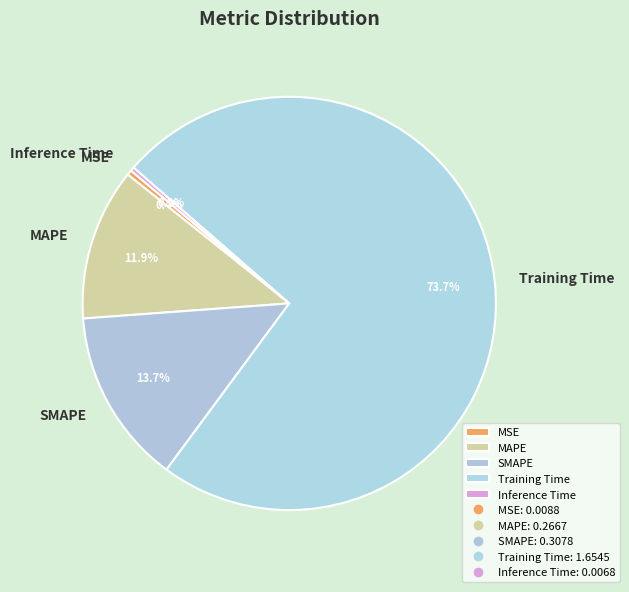

Is the sum of MAPE and Training Time greater than half?

Yes